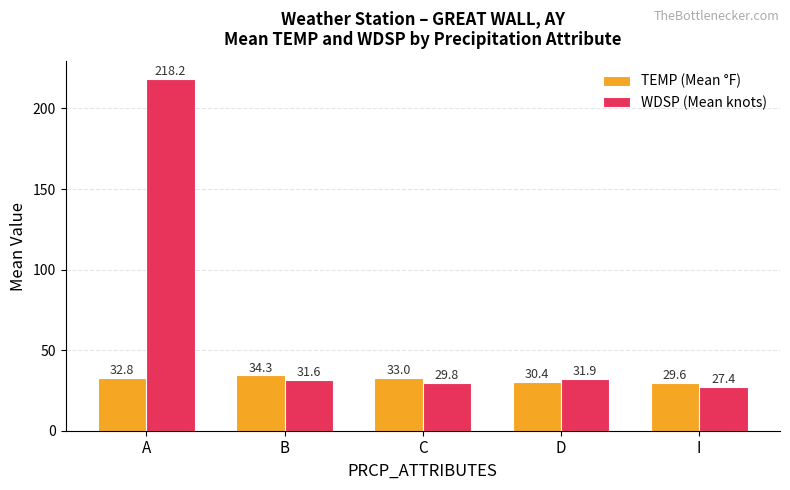

What is the sum of the TEMP (Mean °F) values at A and D?

63.2